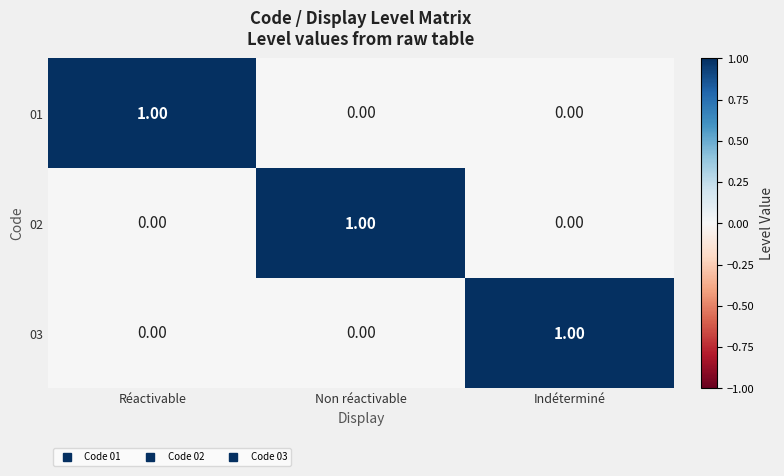

At how many categories does at least one series exceed 0?

3